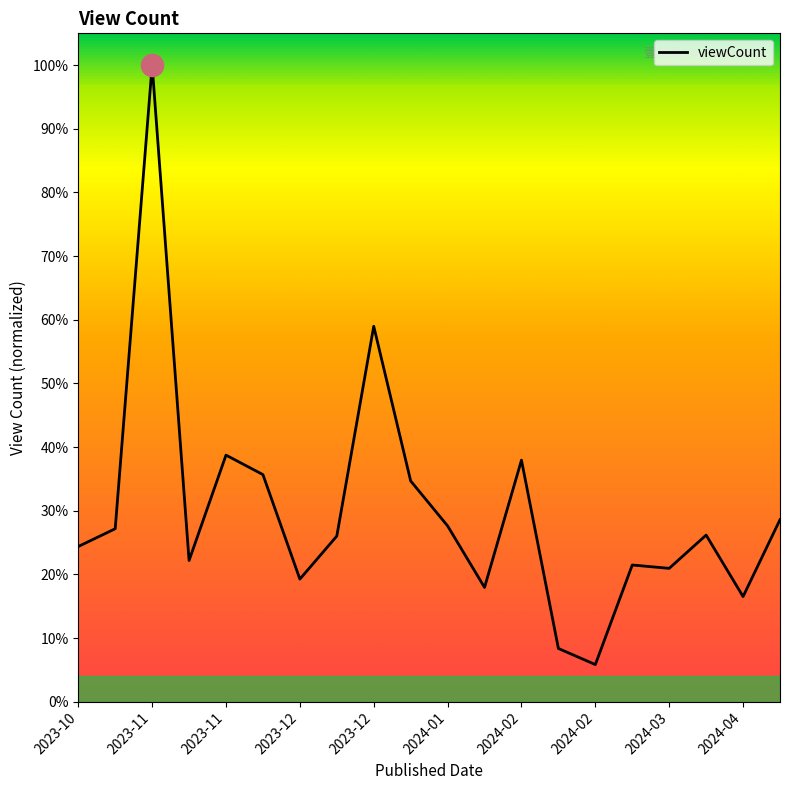

Does the chart display data point markers on the line(s)?

No